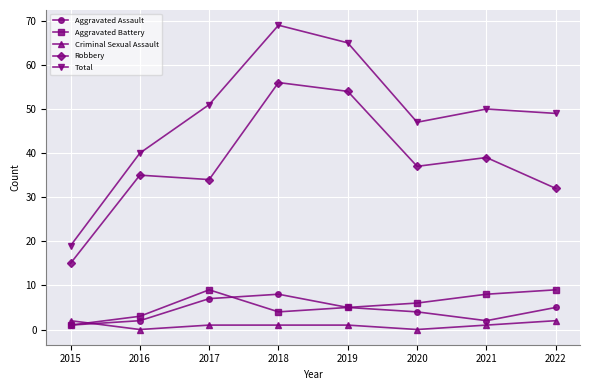

How many distinct data groups are displayed?

5